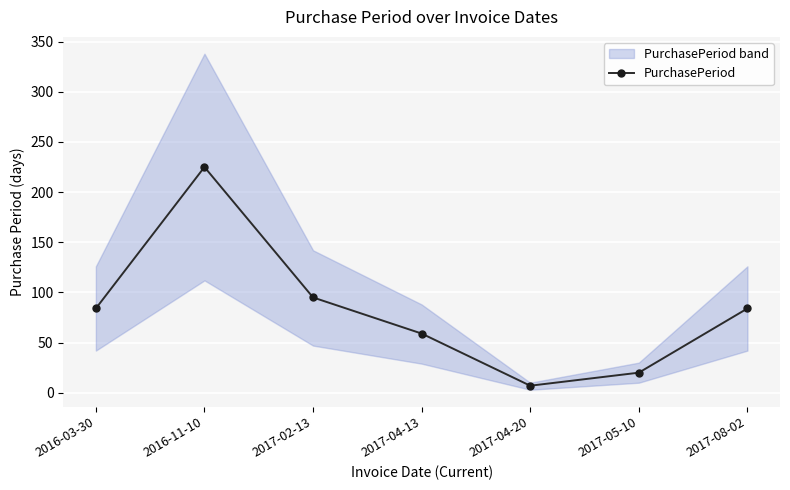

At which label is the value closest to 116?

2017-02-13